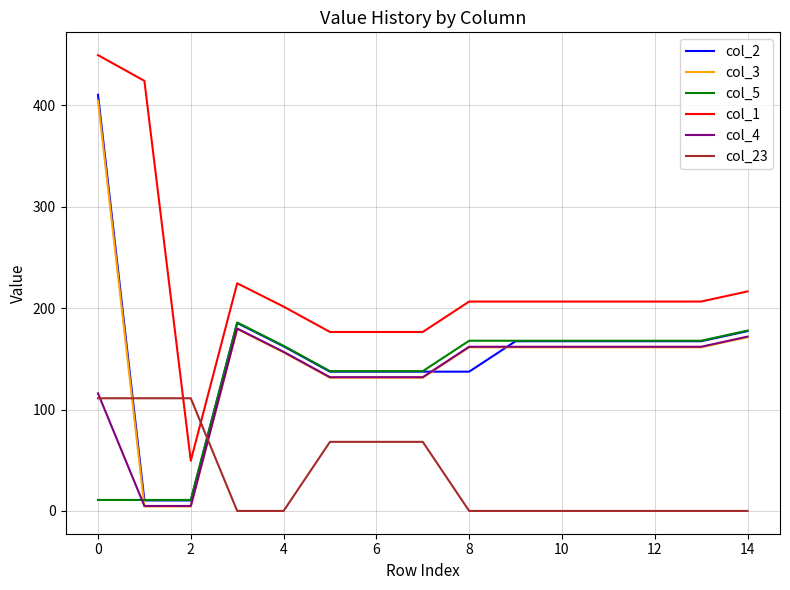

True or false: col_5 and col_1 intersect in this chart.

False